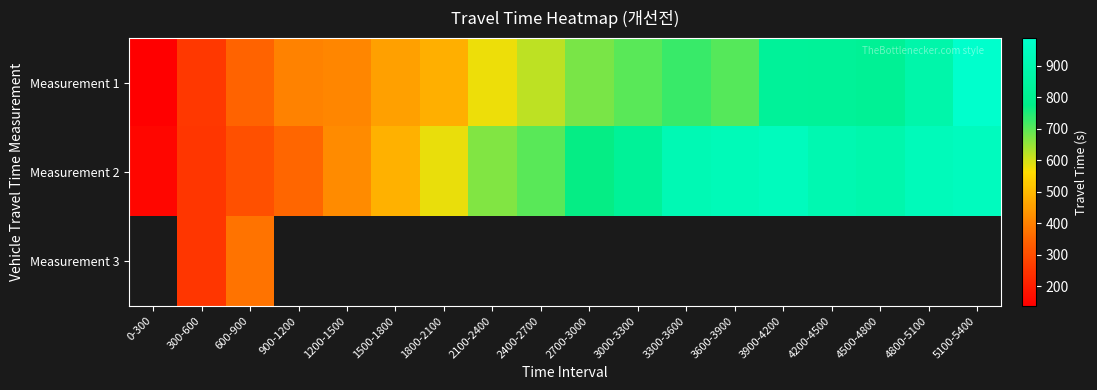

Where does the Measurement 2 series first go above 770?

2700-3000